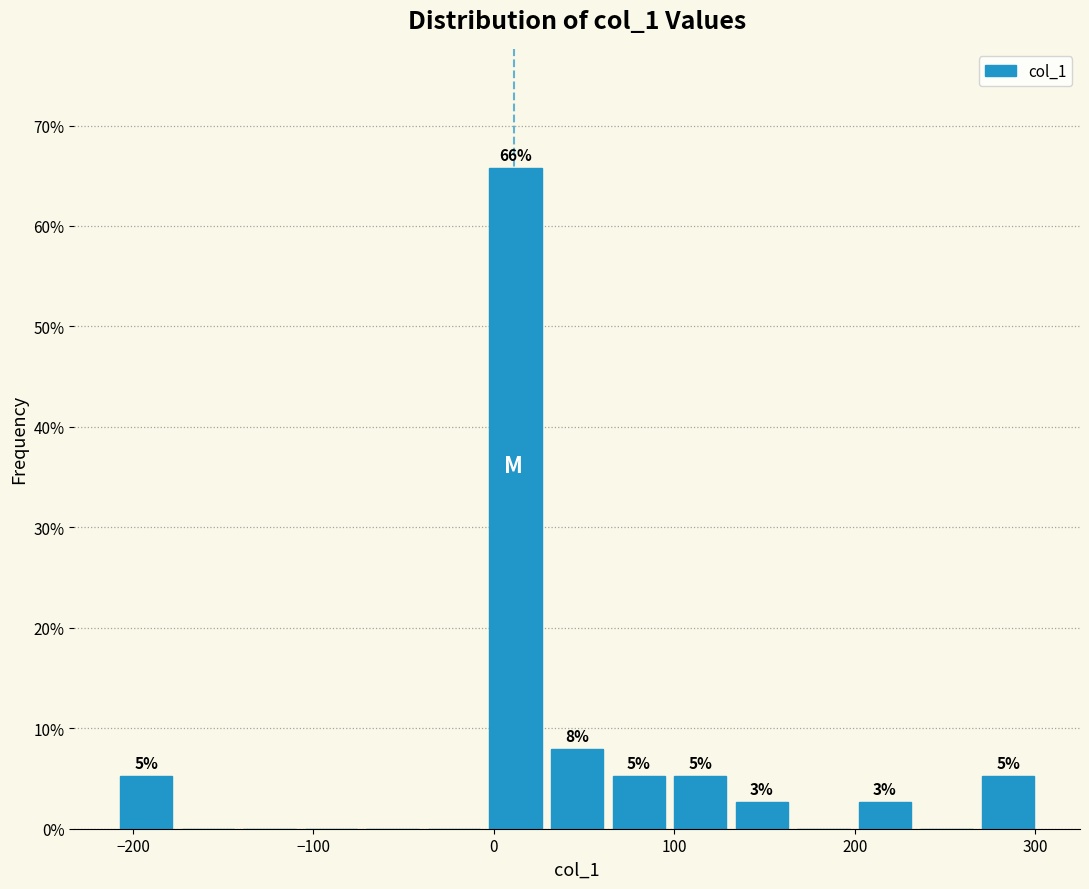

Around what value on the x-axis is the tallest bar? Give the approximate position of its centre, as read against the axis.

10